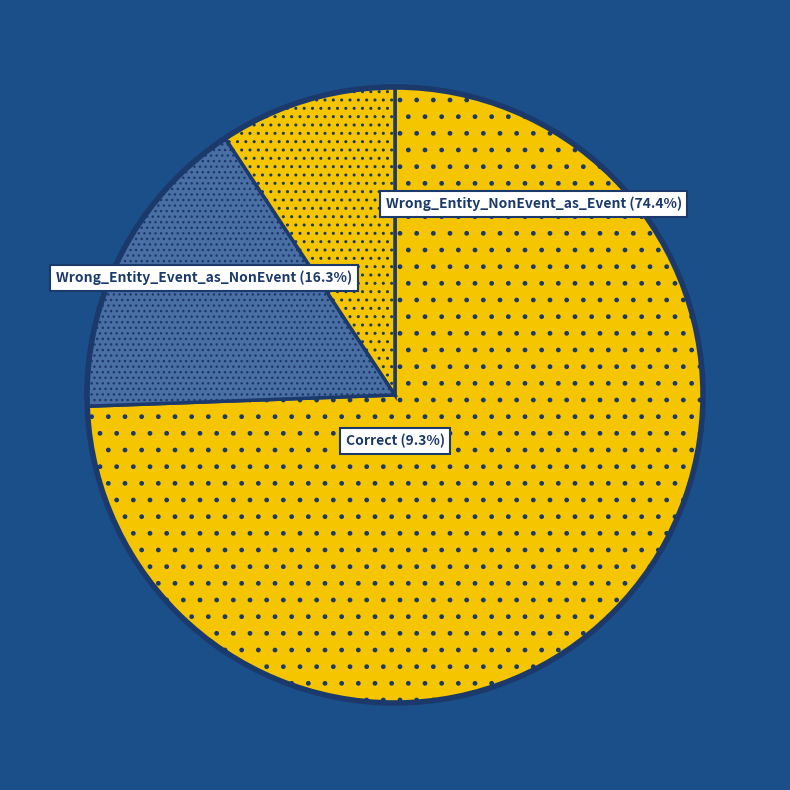

To the nearest percent, what is the average slice percentage?

33%